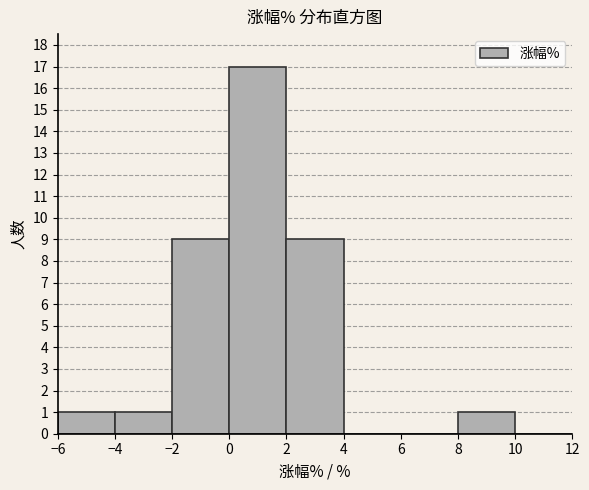

Reading left to right, list every bar in this chart as the range it spans on the x-axis followed by its height. The values are not printed on the chart, so give them approximately, as read against the axis.

-6 to -4: 1
-4 to -2: 1
-2 to 0: 9
0 to 2: 17
2 to 4: 9
4 to 6: 0
6 to 8: 0
8 to 10: 1
10 to 12: 0